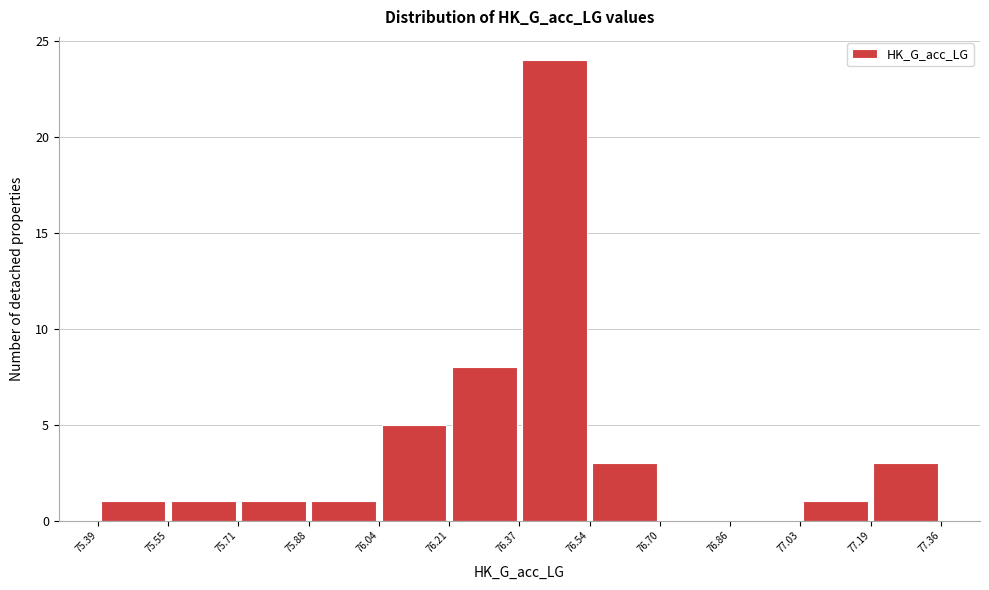

Reading left to right, list every bar in this chart as the range it spans on the x-axis followed by its height. The values are not printed on the chart, so give them approximately, as read against the axis.

75.39 to 75.55: 1
75.55 to 75.71: 1
75.71 to 75.88: 1
75.88 to 76.04: 1
76.04 to 76.21: 5
76.21 to 76.37: 8
76.37 to 76.54: 24
76.54 to 76.70: 3
76.70 to 76.86: 0
76.86 to 77.03: 0
77.03 to 77.19: 1
77.19 to 77.36: 3